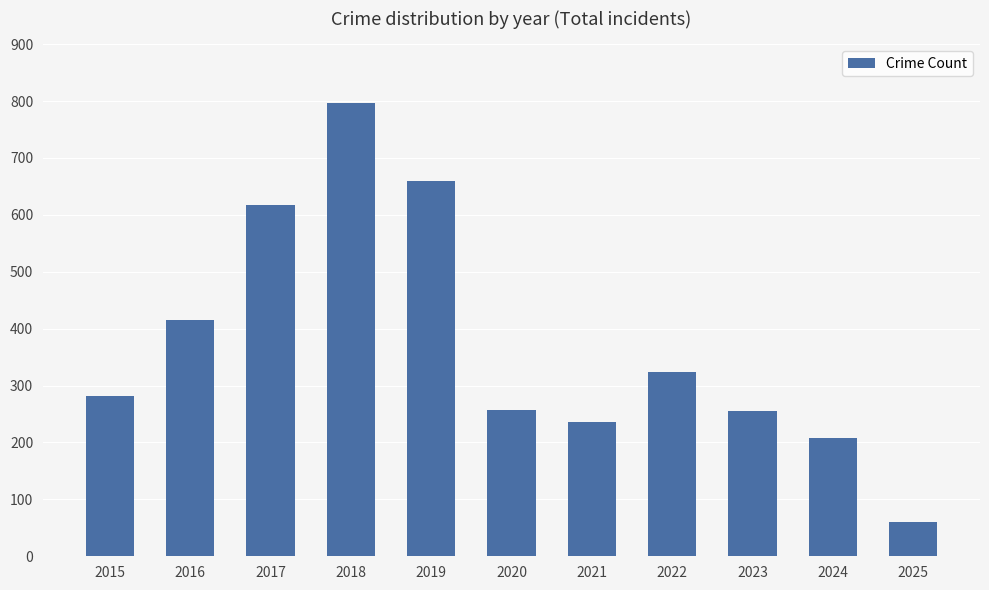

What is the average value?

374